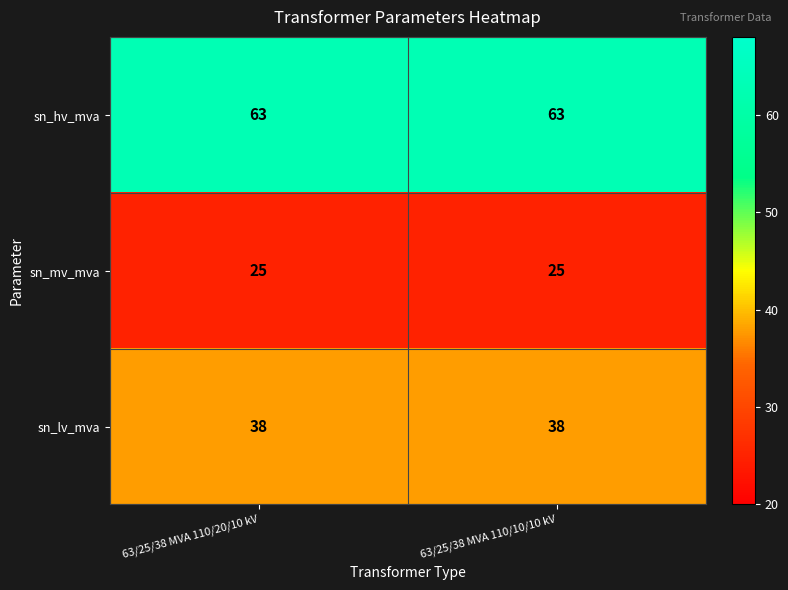

Is the value of sn_lv_mva at 63/25/38 MVA 110/20/10 kV greater than the value of sn_mv_mva at 63/25/38 MVA 110/10/10 kV?

Yes